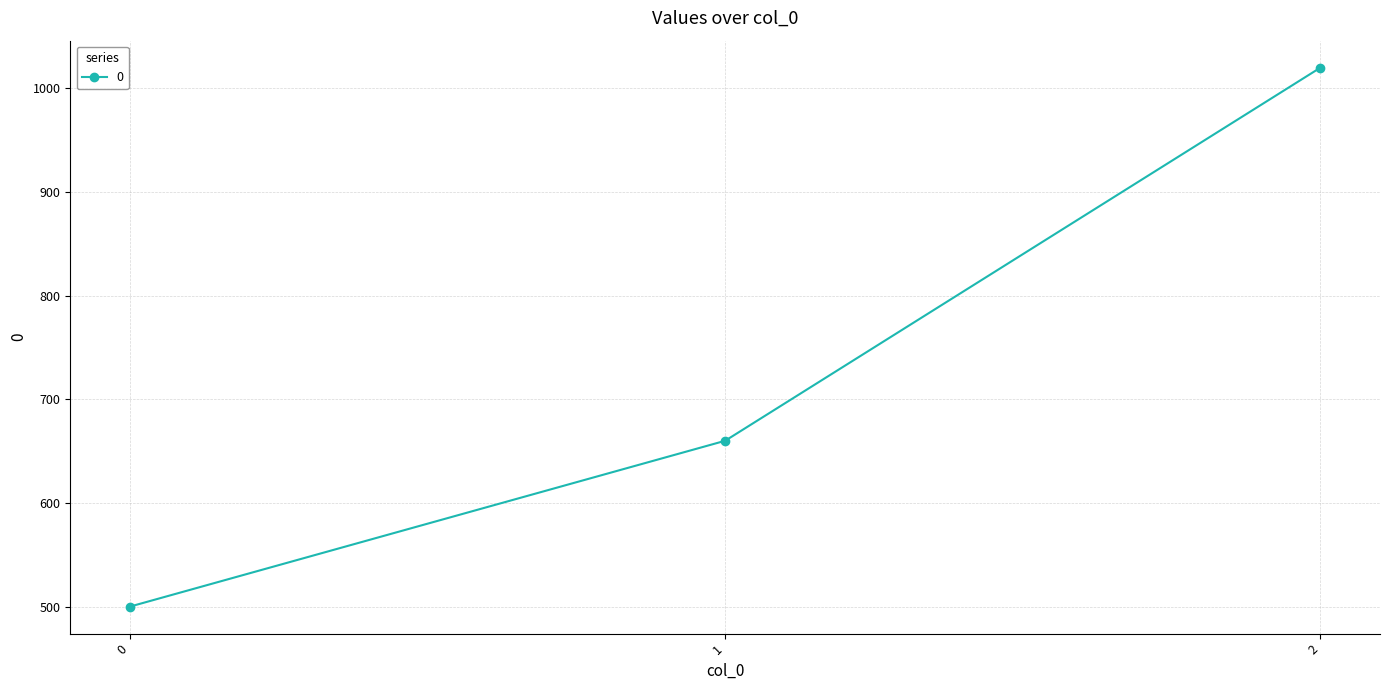

Where is the data nearest to the value 760?

1